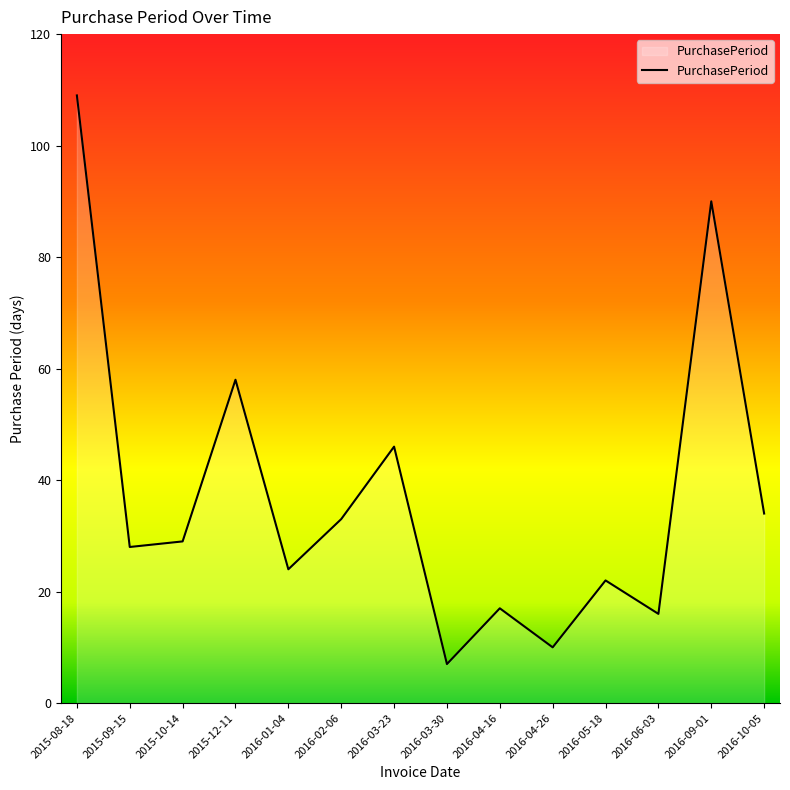

Between 2015-08-18 and 2016-05-18, which is larger?

2015-08-18